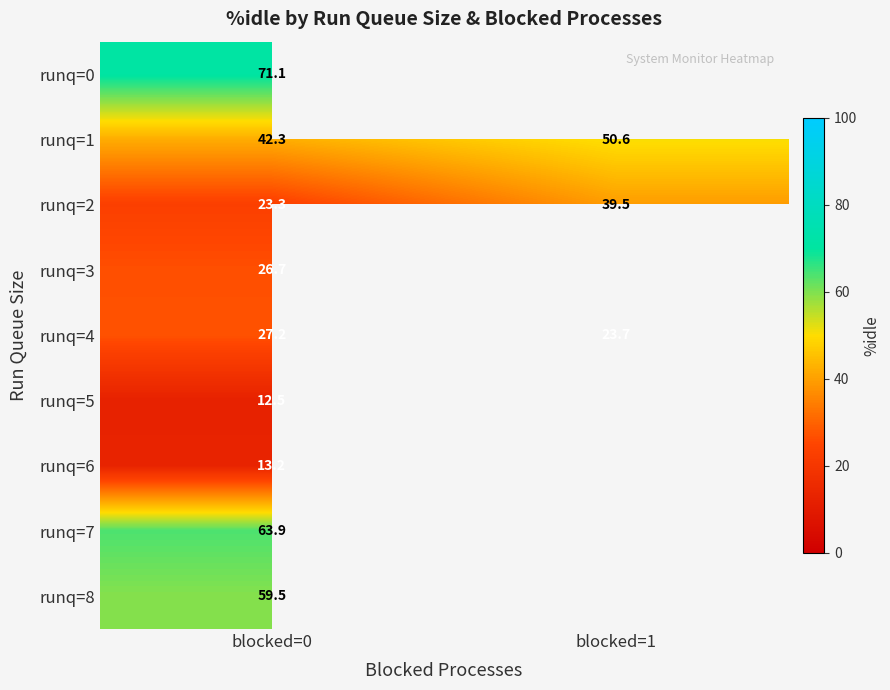

True or false: runq=0 has a value of 71.1 at blocked=0.

True